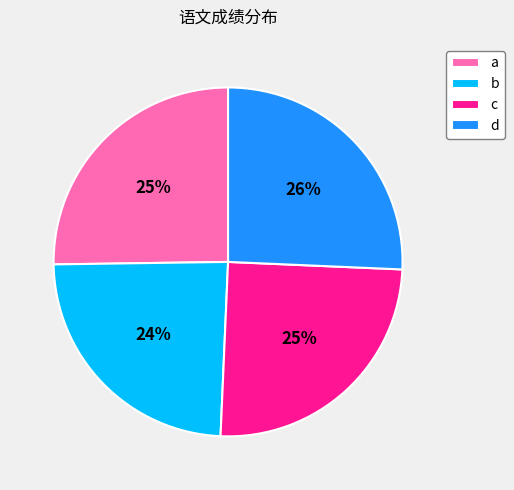

The d slice represents 26% of the pie. True or false?

True